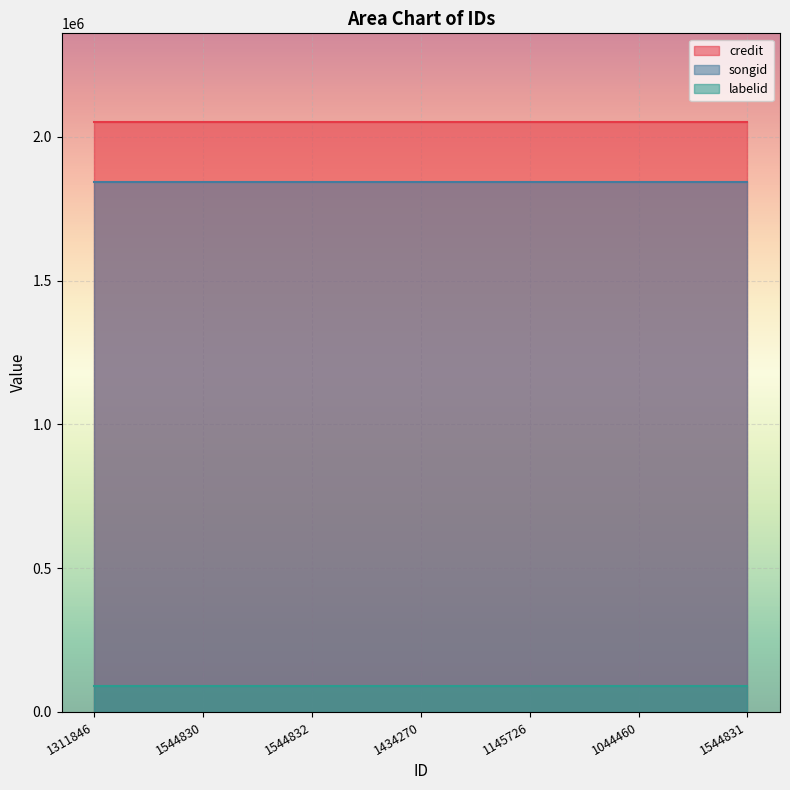

How many series are shown in this chart?

3